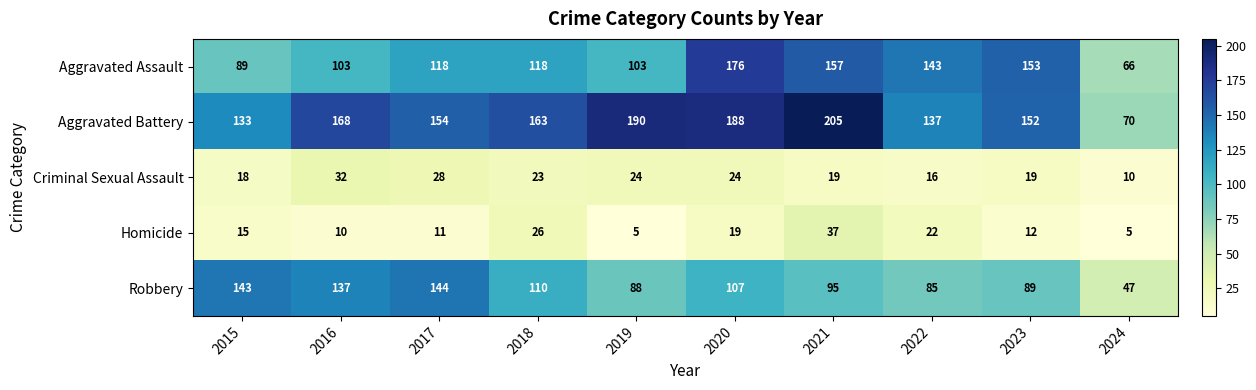

Which series has the widest spread of values?

Aggravated Battery